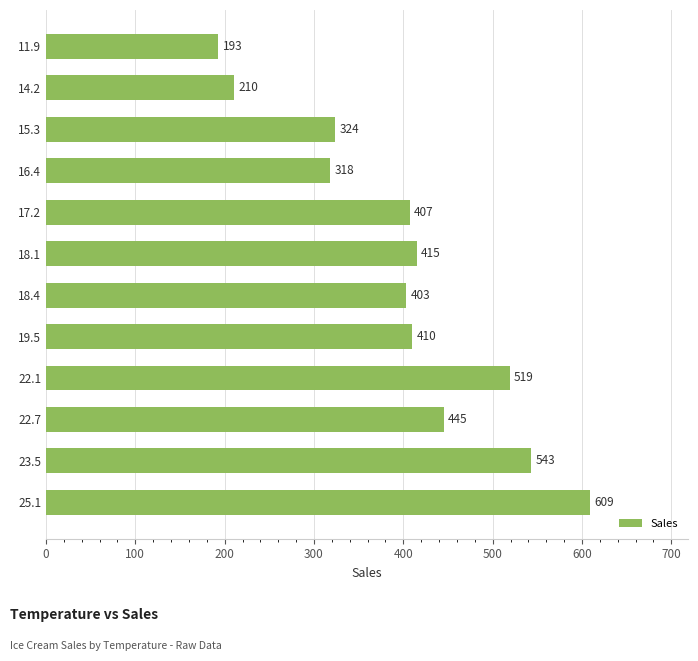

What is the average value?

400